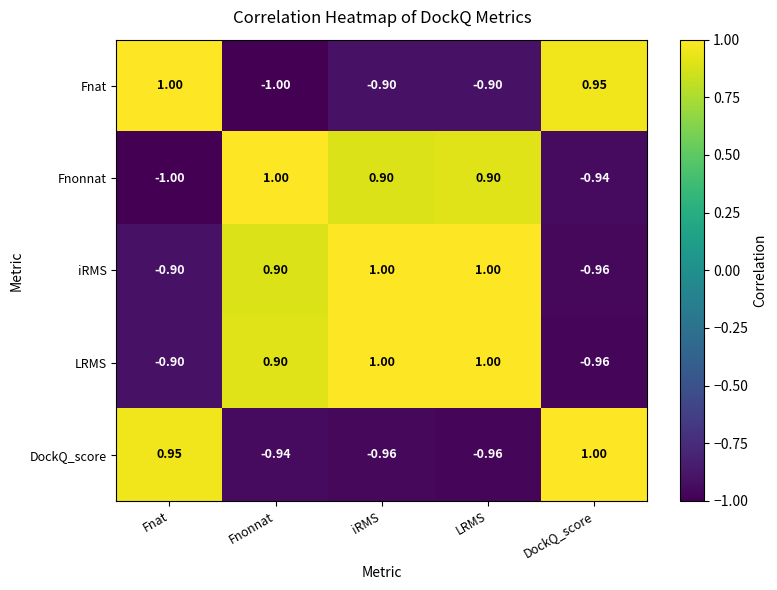

What is the total value across all series at iRMS?

1.0